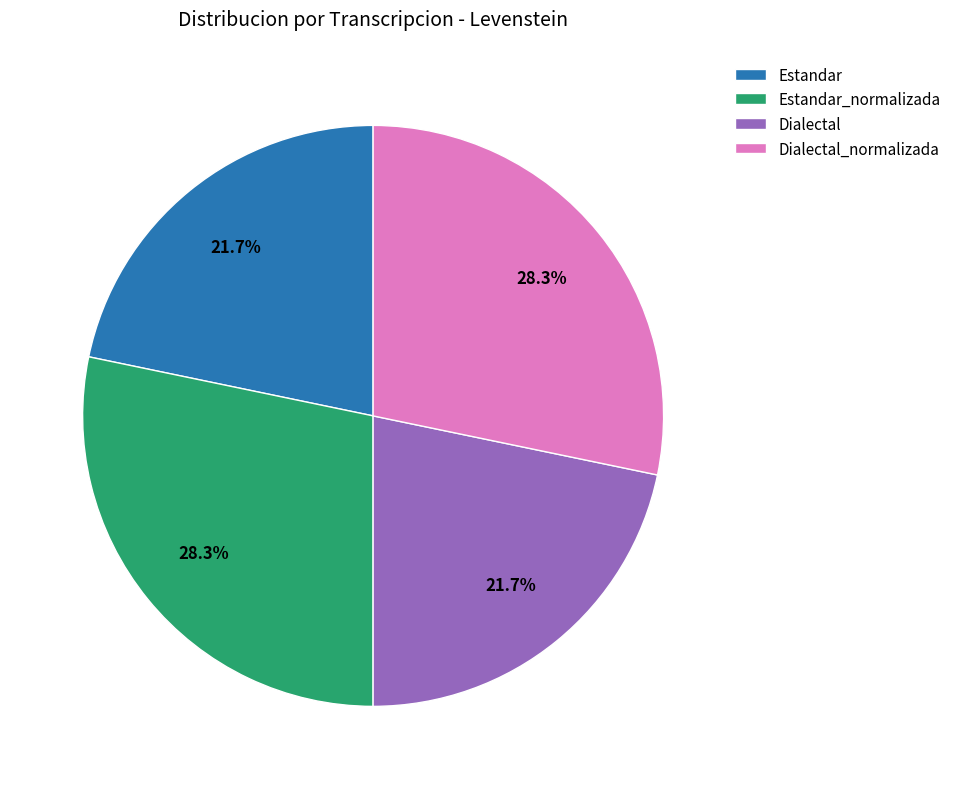

To the nearest percent, what is the average slice percentage?

25%